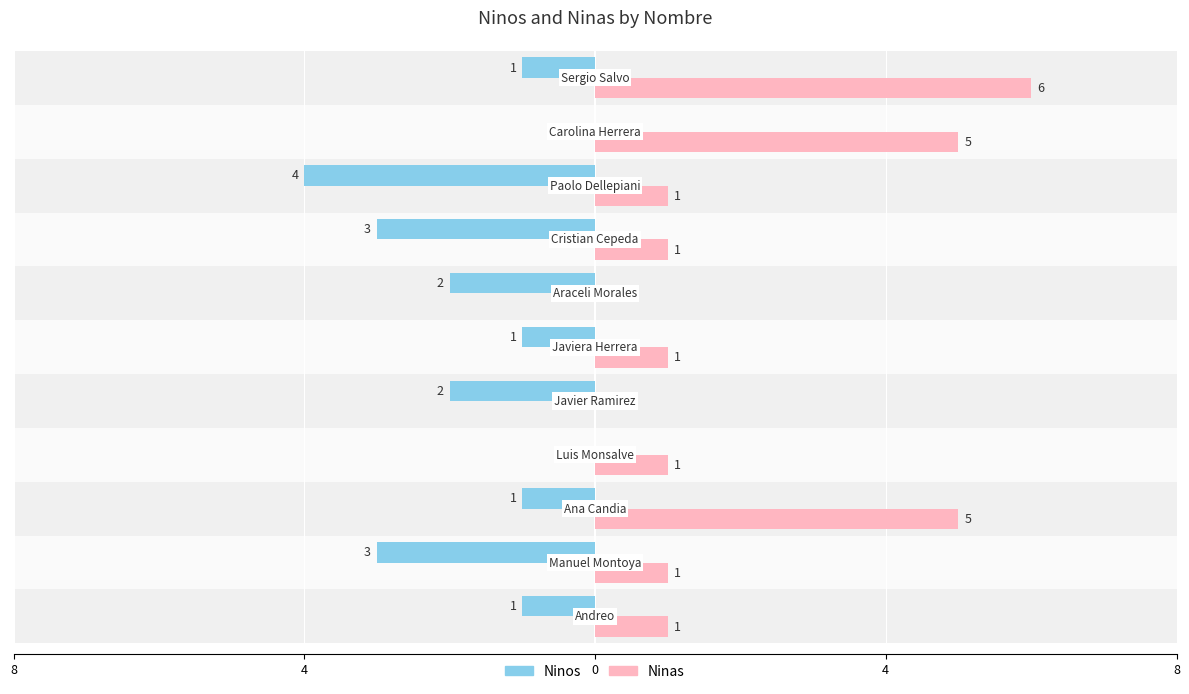

What are all the series names shown in the legend?

Ninos, Ninas